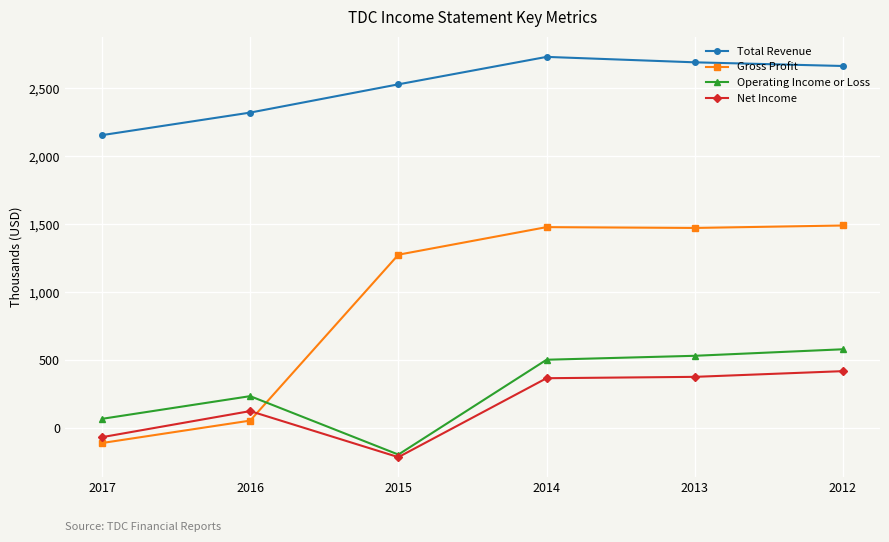

At which label does Operating Income or Loss reach its minimum?

2015